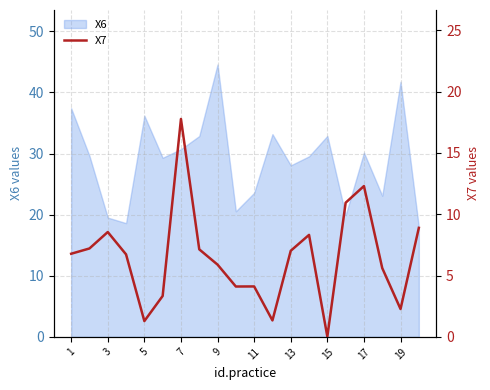

Which category has the highest value in the X6 series?

9